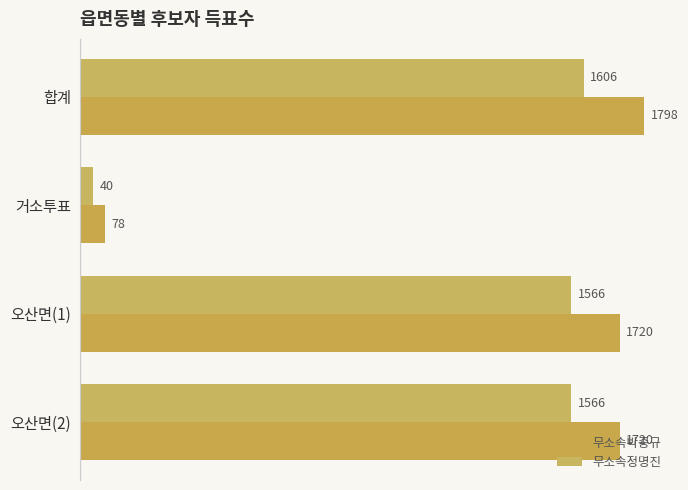

What is the minimum value shown in the chart?

40